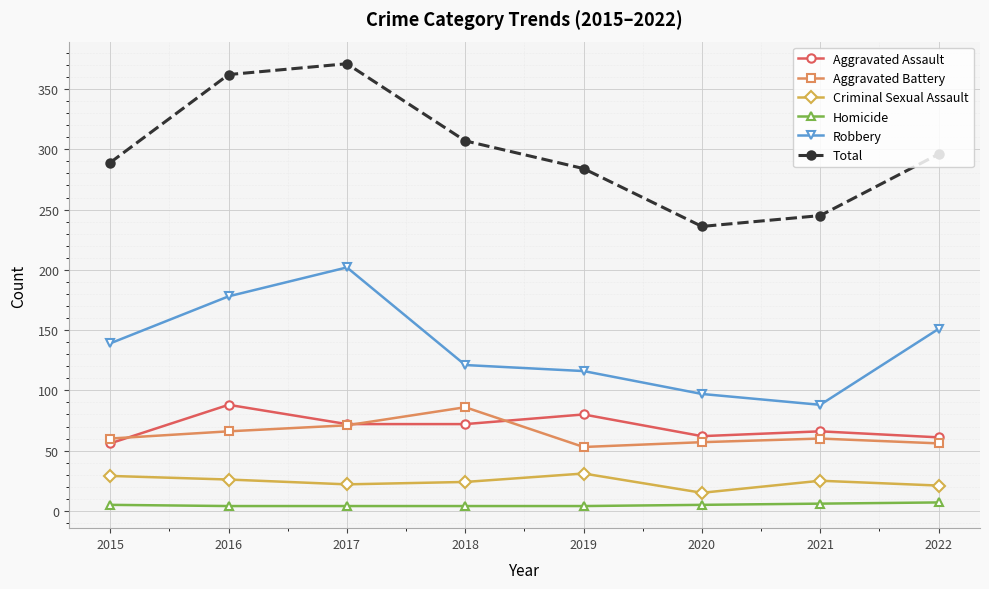

What is the minimum value shown in the chart?

4